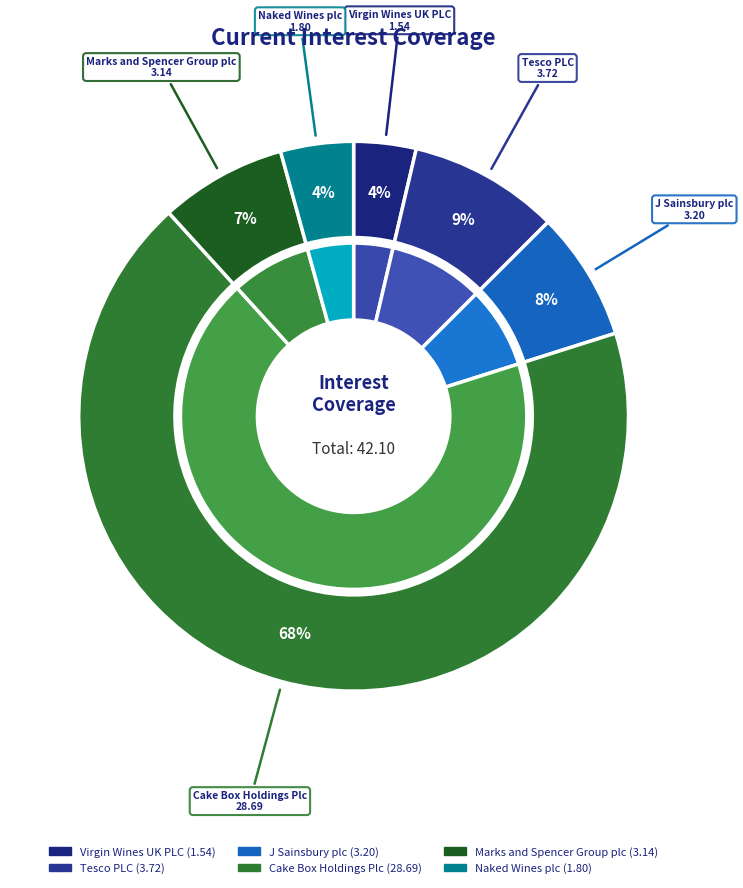

To the nearest percent, what is the difference between the Cake Box Holdings Plc and J Sainsbury plc slice percentages?

61%